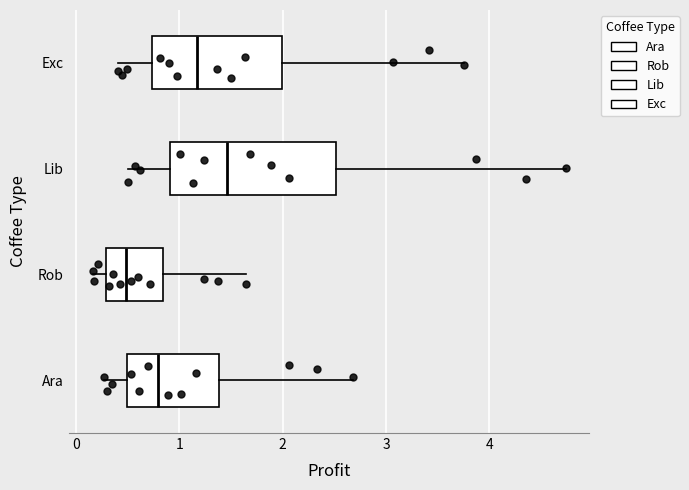

Which box's median line is the furthest to the left?

Rob